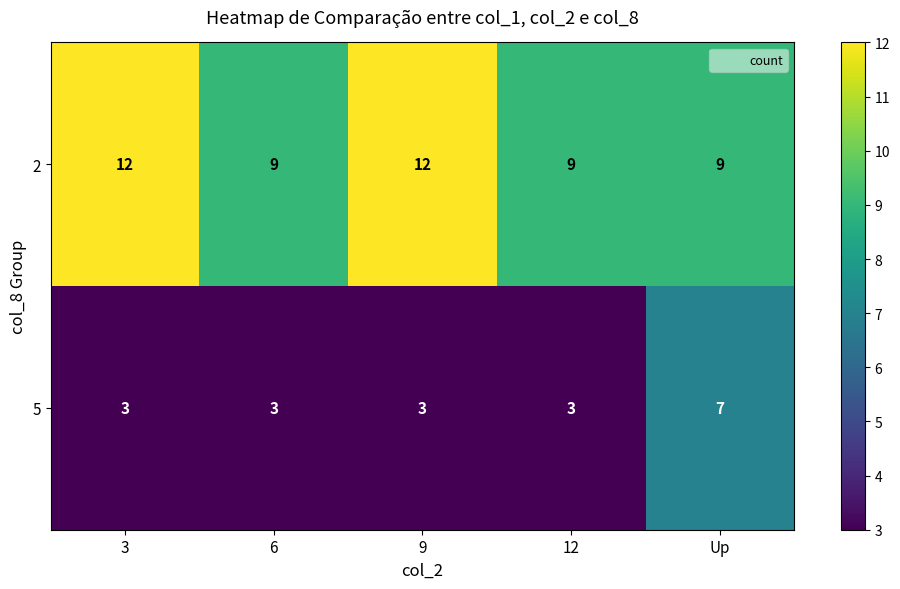

What is the sum of all 2 values?

51